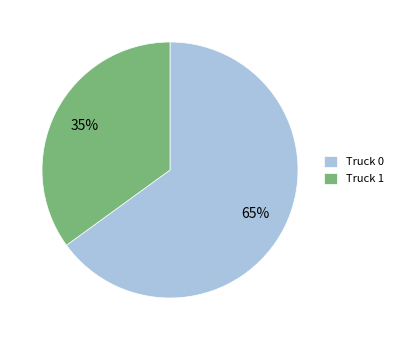

How many slices are in this pie chart?

2